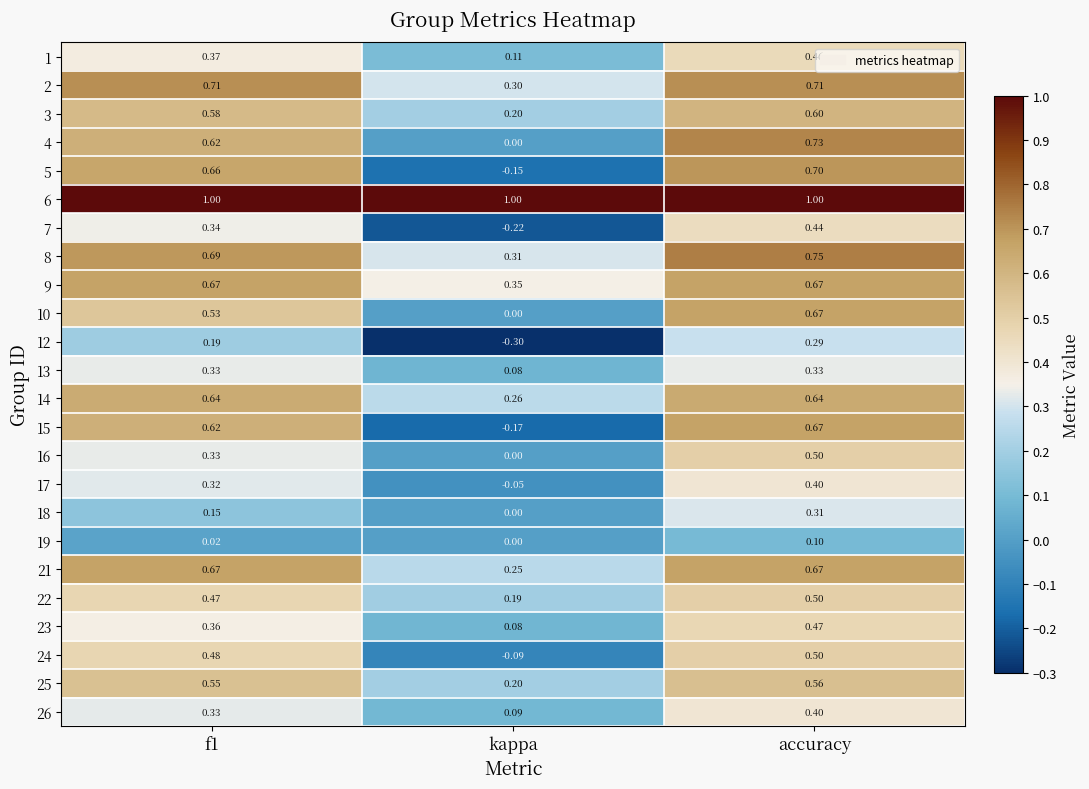

Where is 21 nearest to the value 0?

kappa